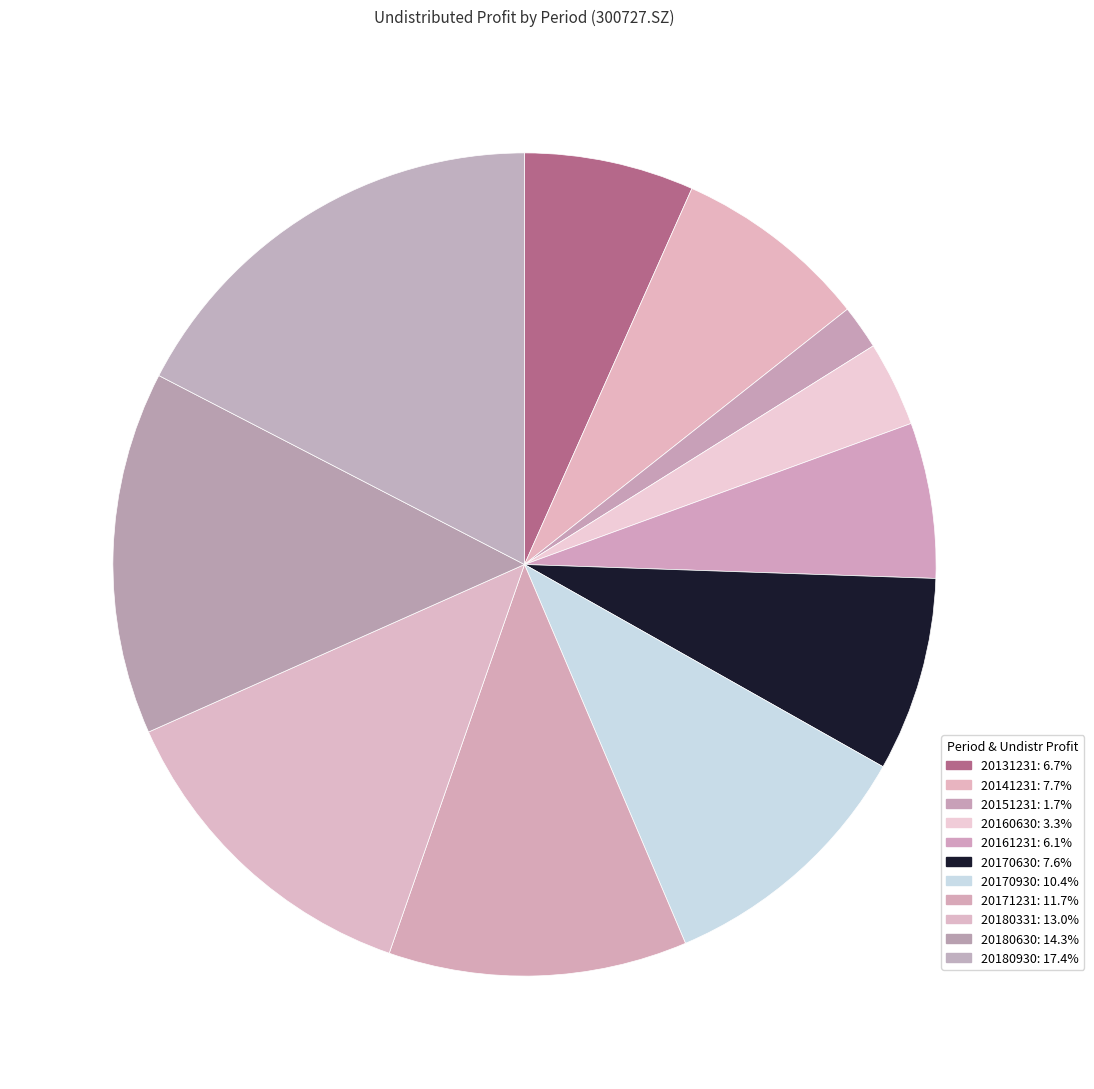

Rank the categories by value from highest to lowest.

20180930, 20180630, 20180331, 20171231, 20170930, 20141231, 20170630, 20131231, 20161231, 20160630, 20151231